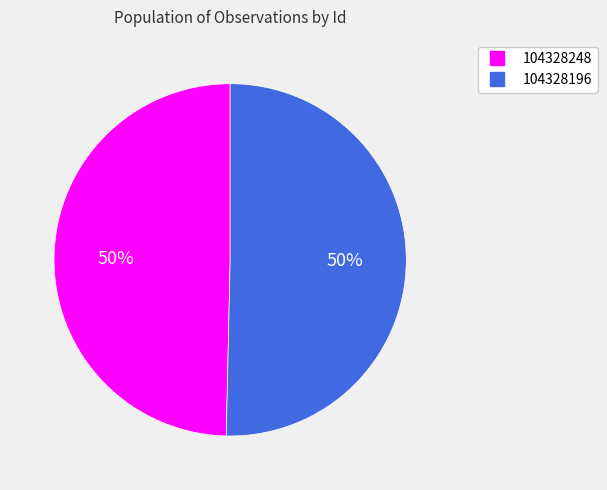

To the nearest percent, what is the average slice percentage?

50%